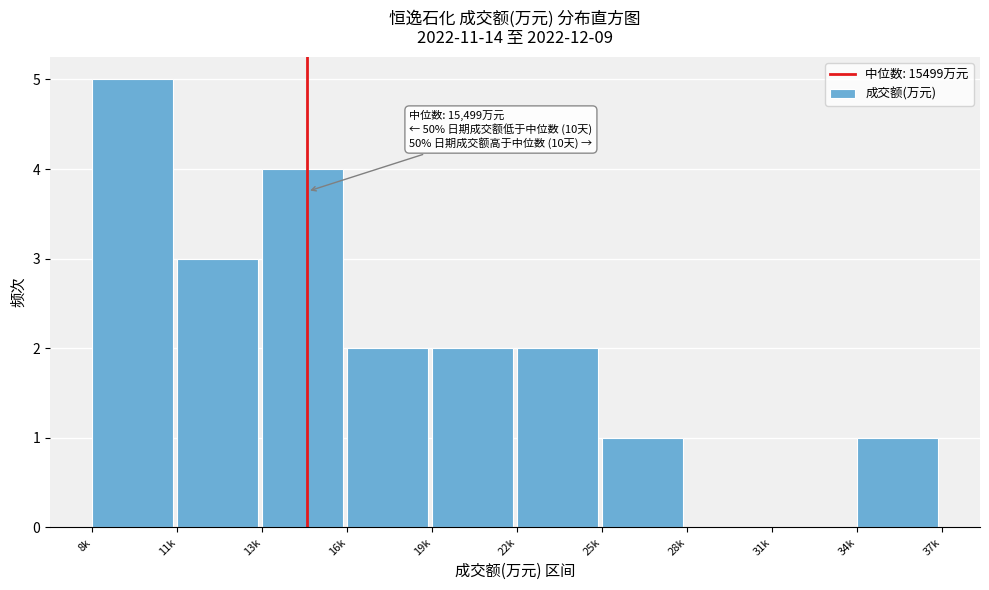

Reading left to right, list all the values displayed in this chart.

8k=5	11k=3	13k=4	16k=2	19k=2	22k=2	25k=1	28k=0	31k=0	34k=1